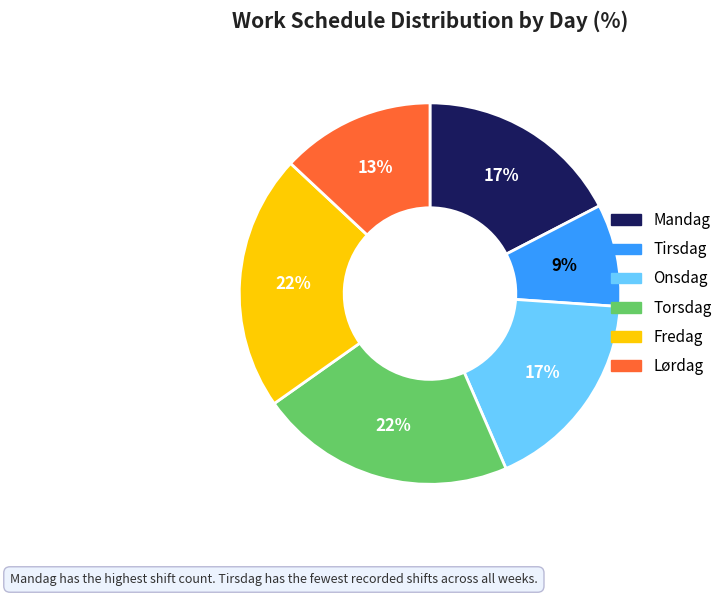

True or false: Torsdag accounts for 22% of the total.

True